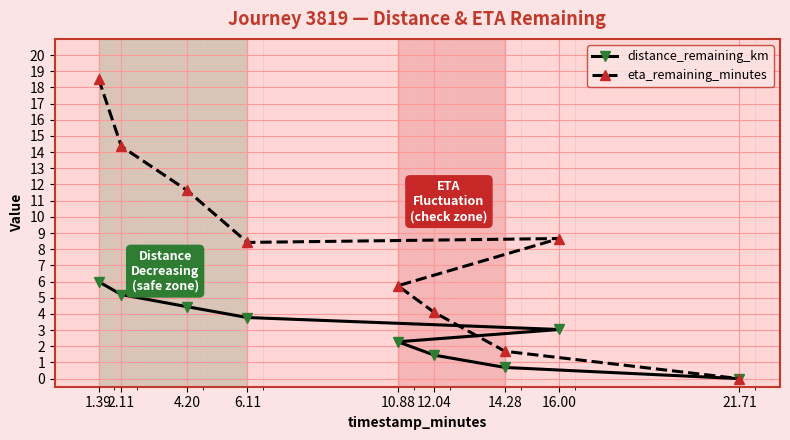

Which series has the largest total across all categories?

eta_remaining_minutes